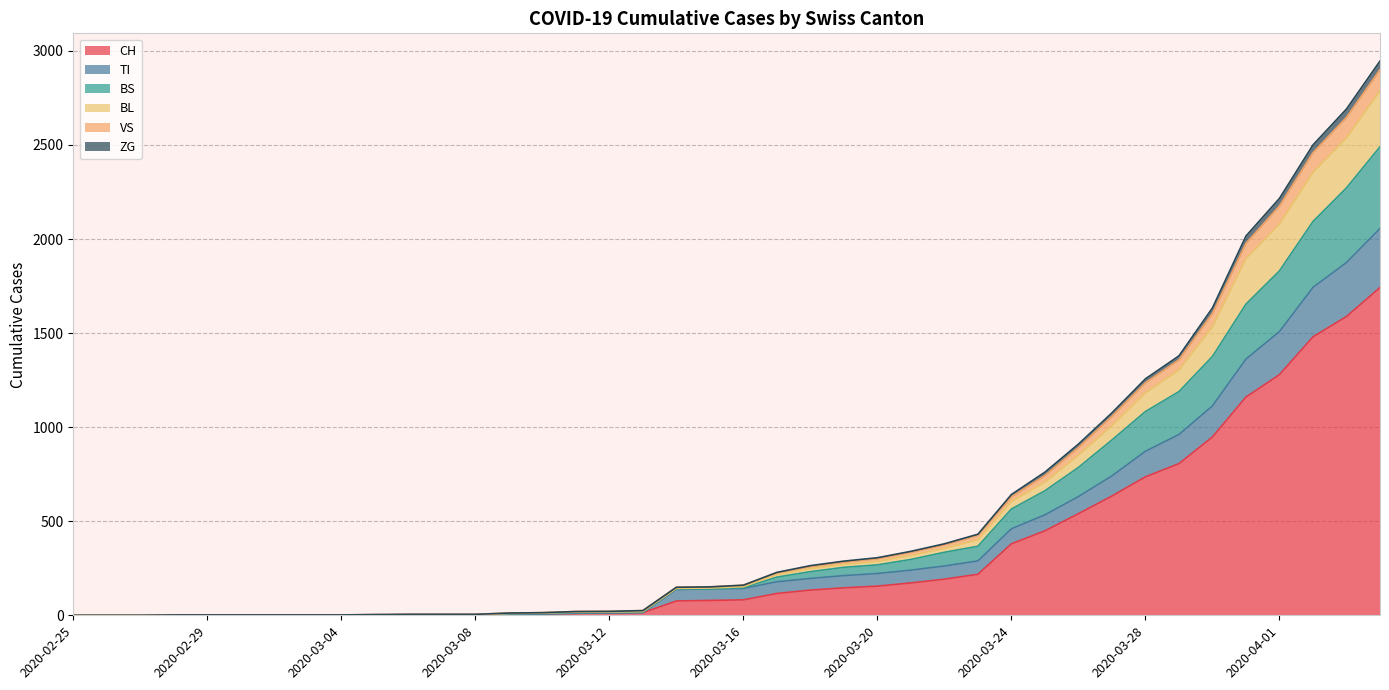

How many data points in CH are less than 82?

20